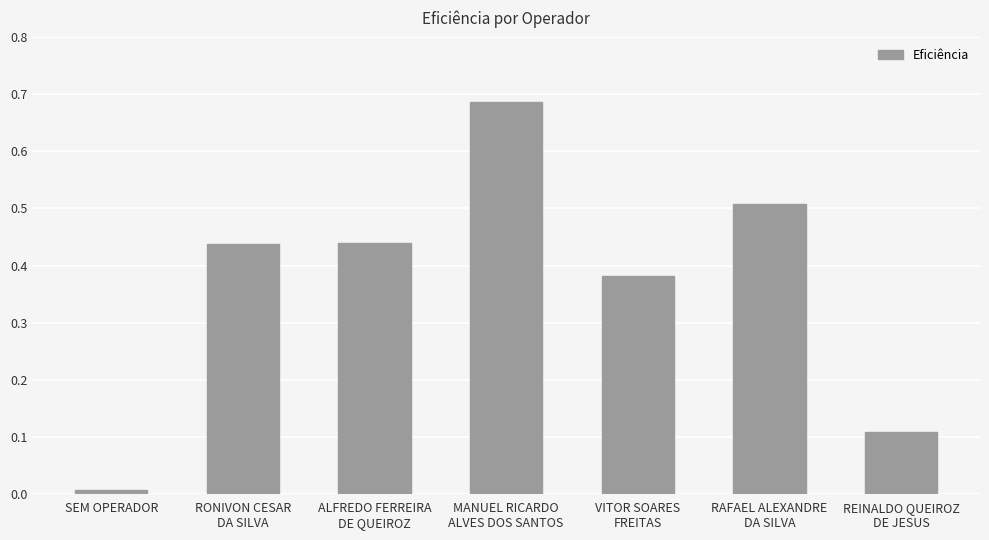

How many distinct data groups are displayed?

1